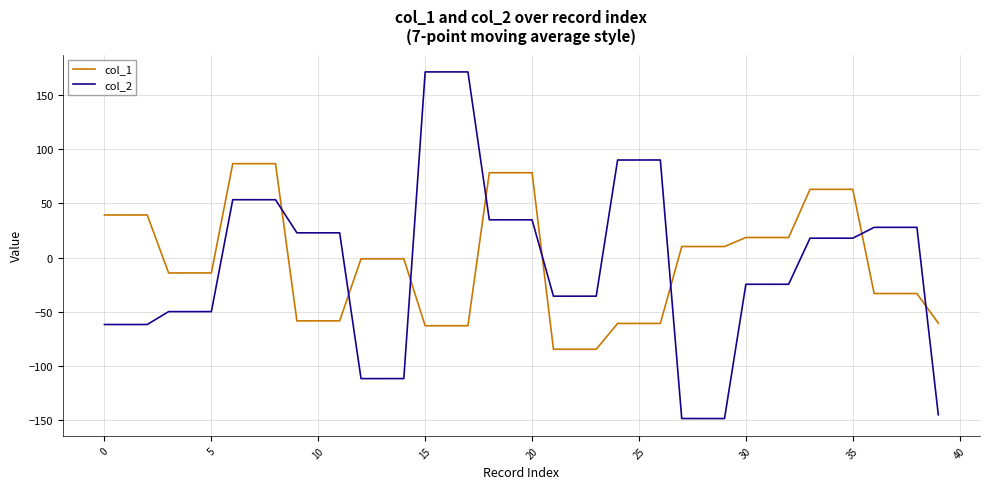

What is the lowest value of the col_2 series?

-148.2